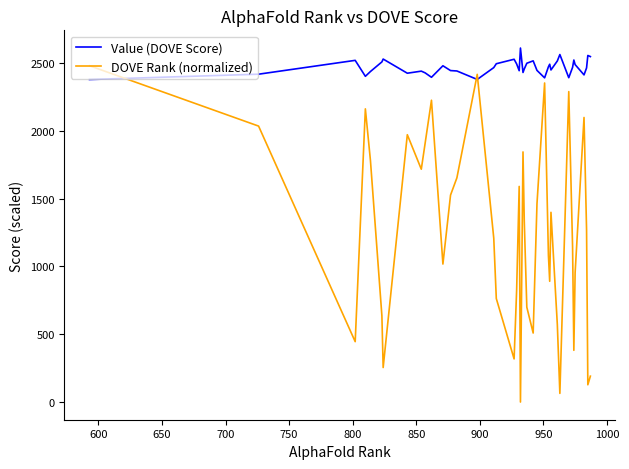

Which series has the largest total across all categories?

Value (DOVE Score)